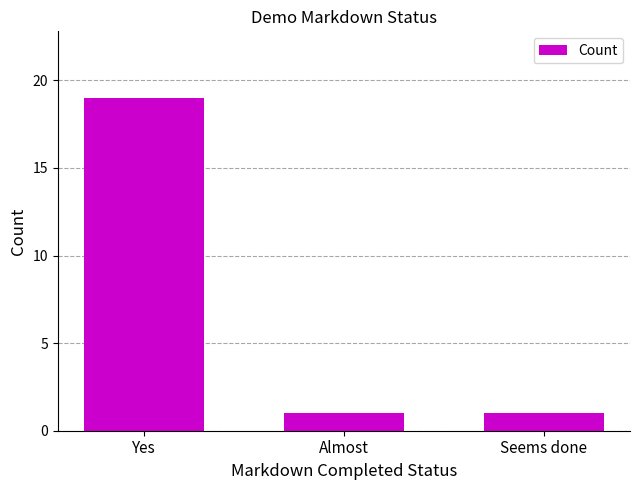

What is the difference between the maximum and second lowest values?

18